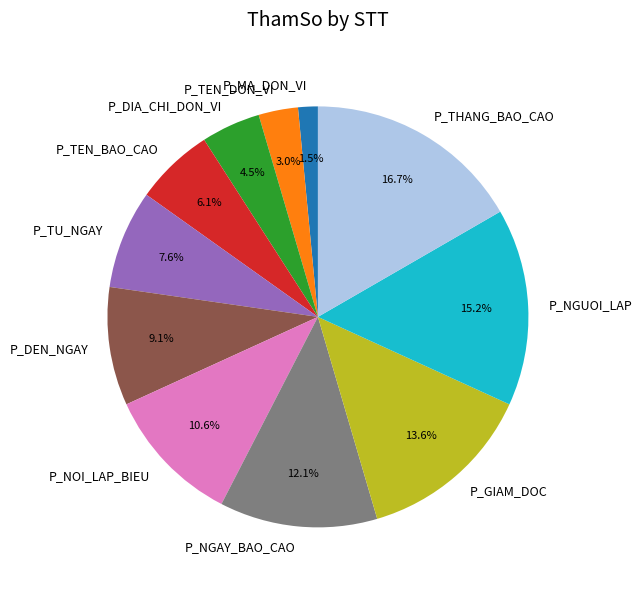

Does any single category account for the majority?

No